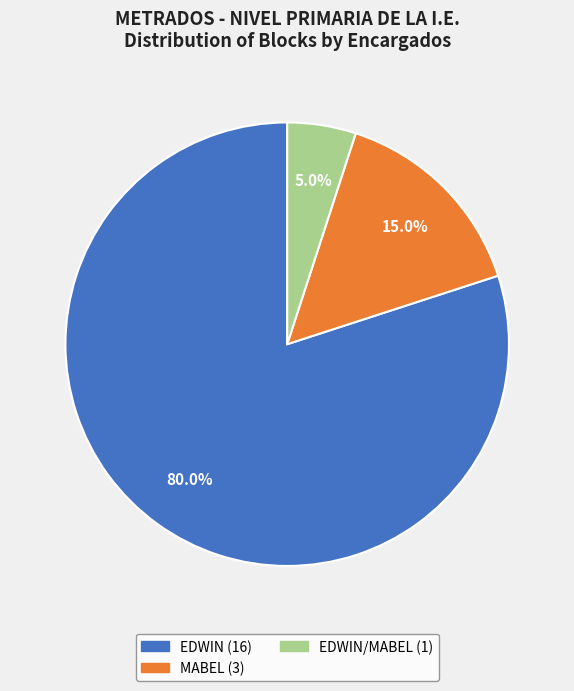

Is there a majority slice in this chart?

Yes